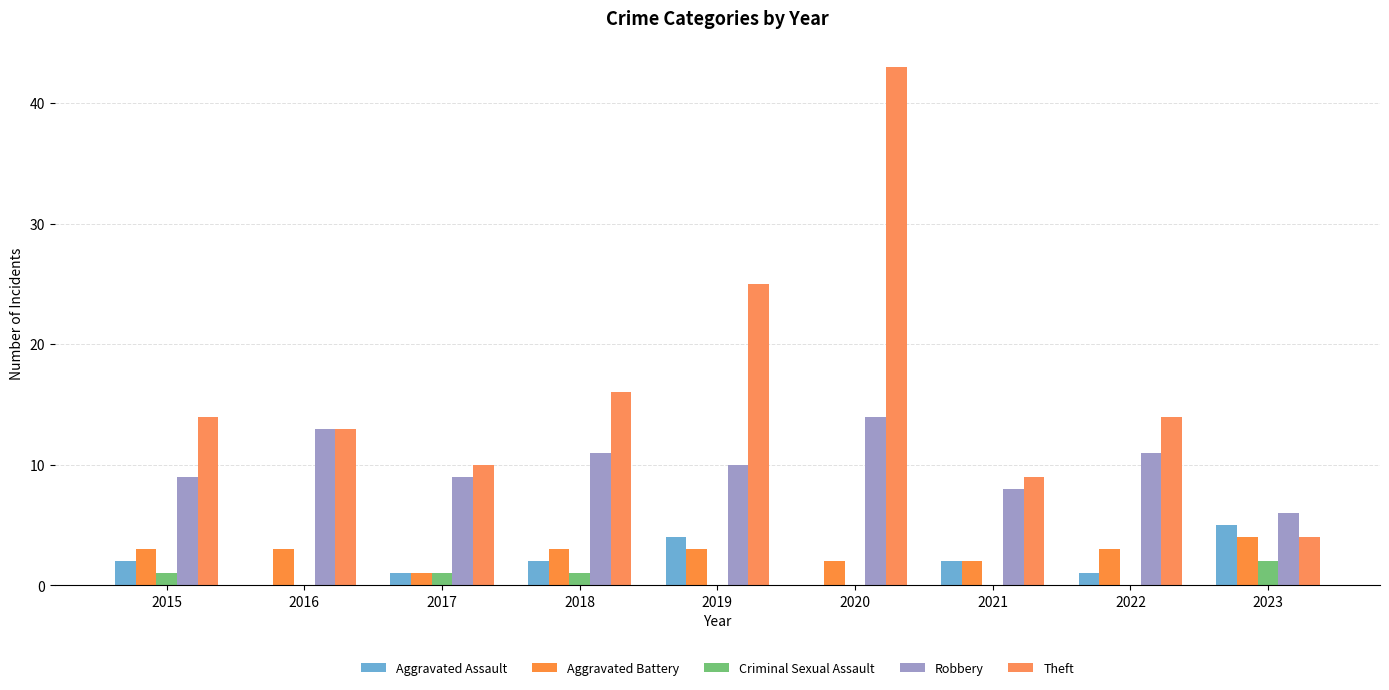

How many groups of bars are there?

9